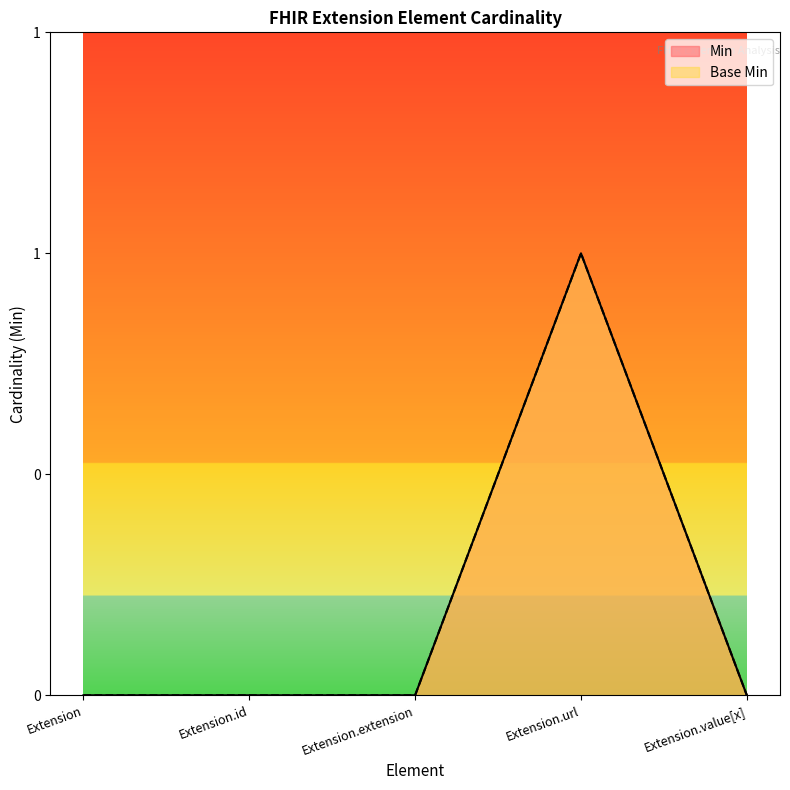

What is the label of the 2nd point from the right?

Extension.url